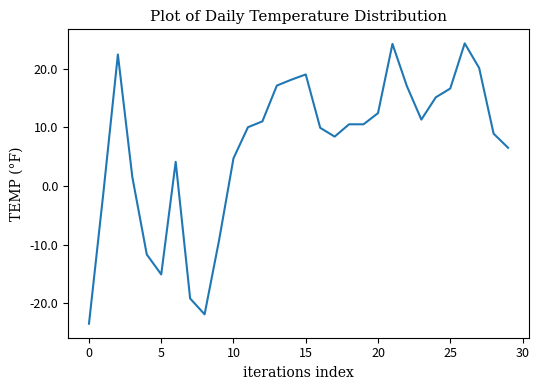

What is the greatest value displayed?

24.3